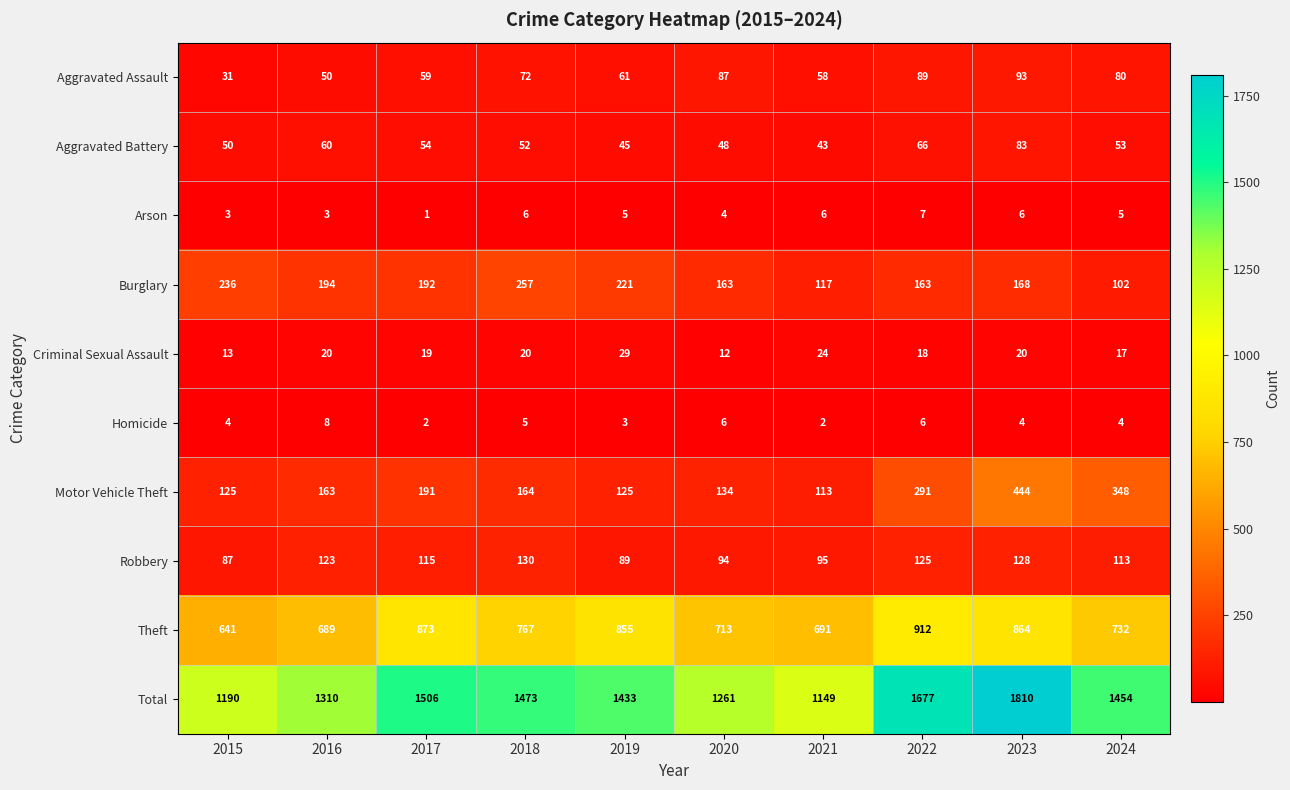

At 2024, list the series in order from smallest to largest.

Homicide, Arson, Criminal Sexual Assault, Aggravated Battery, Aggravated Assault, Burglary, Robbery, Motor Vehicle Theft, Theft, Total